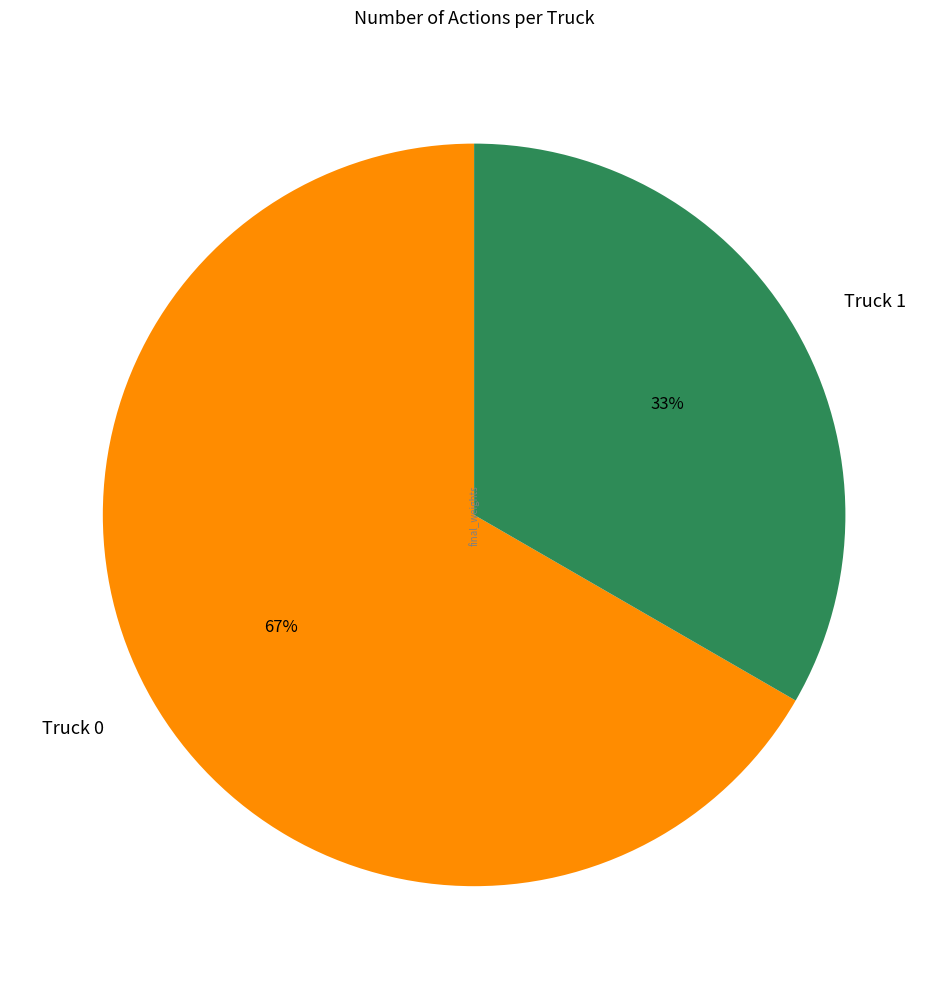

Which slice represents more than half of the pie?

Truck 0